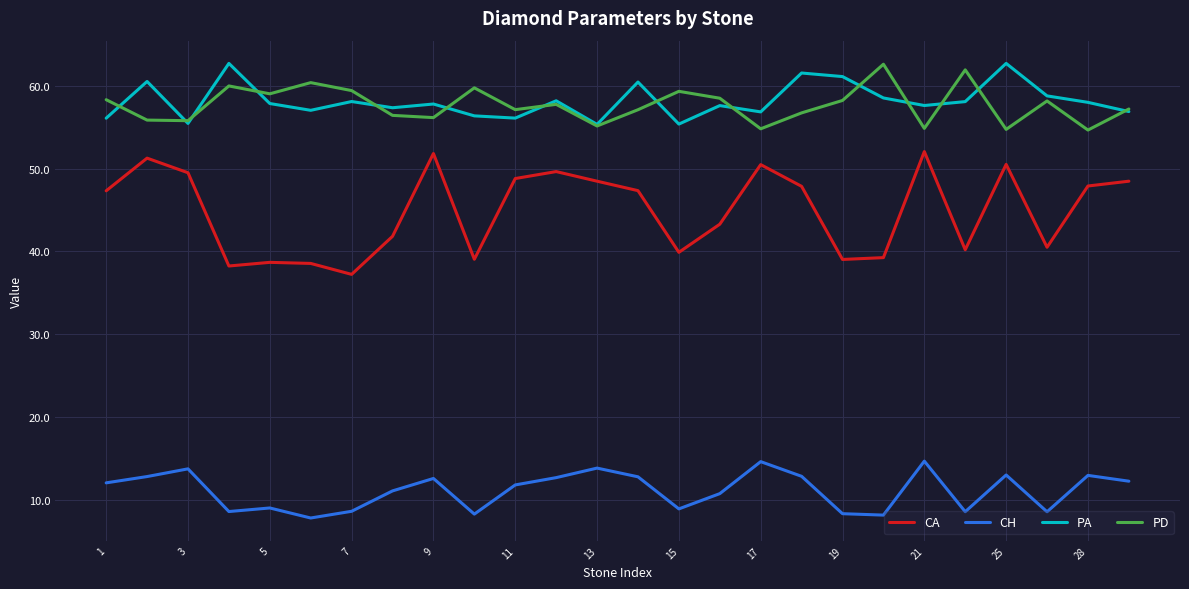

What is the average value of the CA series?

44.9